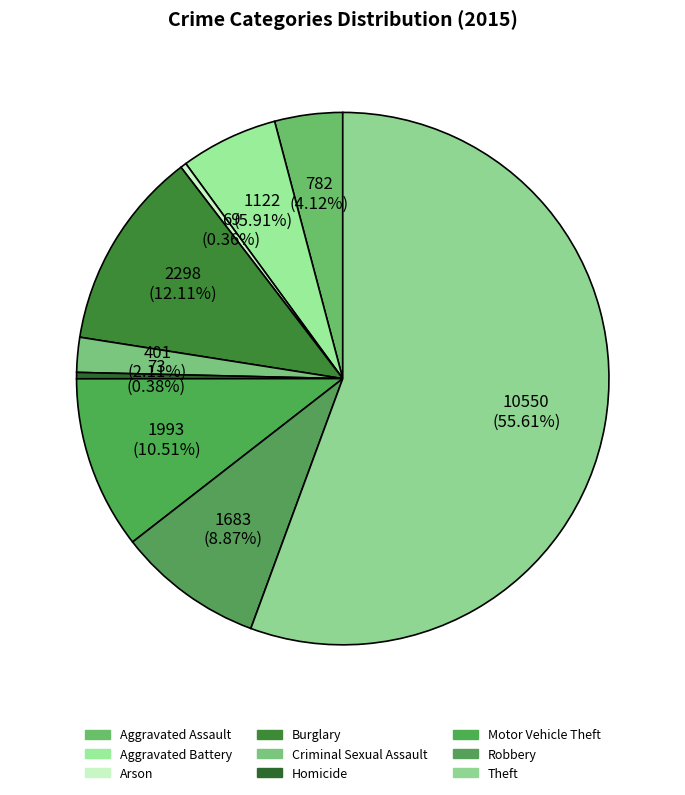

How many slices are in this pie chart?

9